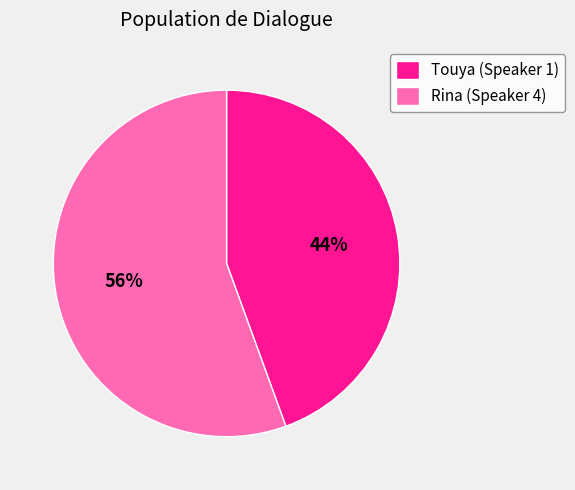

What percentage is the Rina (Speaker 4) slice, to the nearest percent?

56%